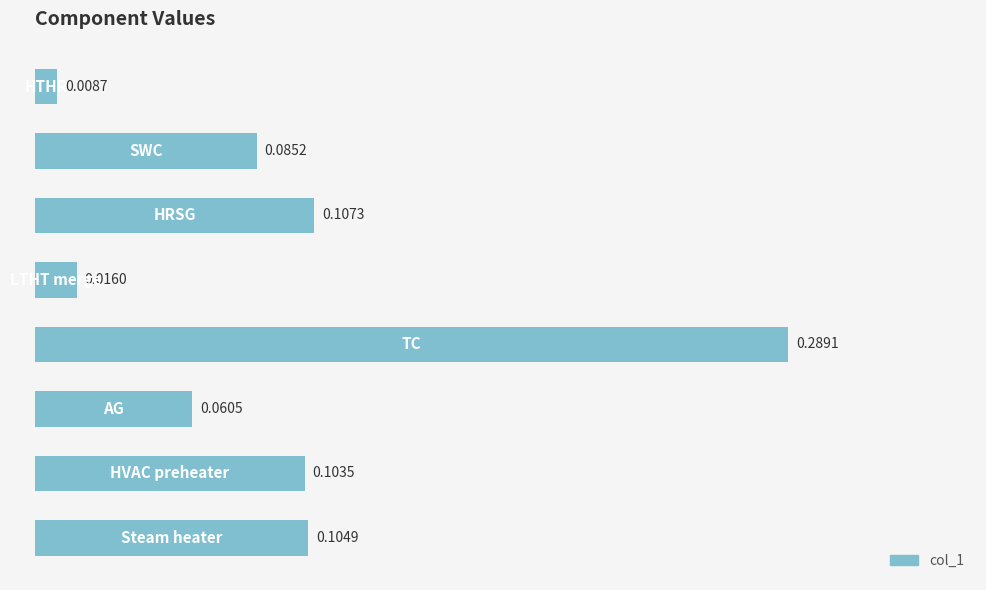

What is the sum of all values?

0.8